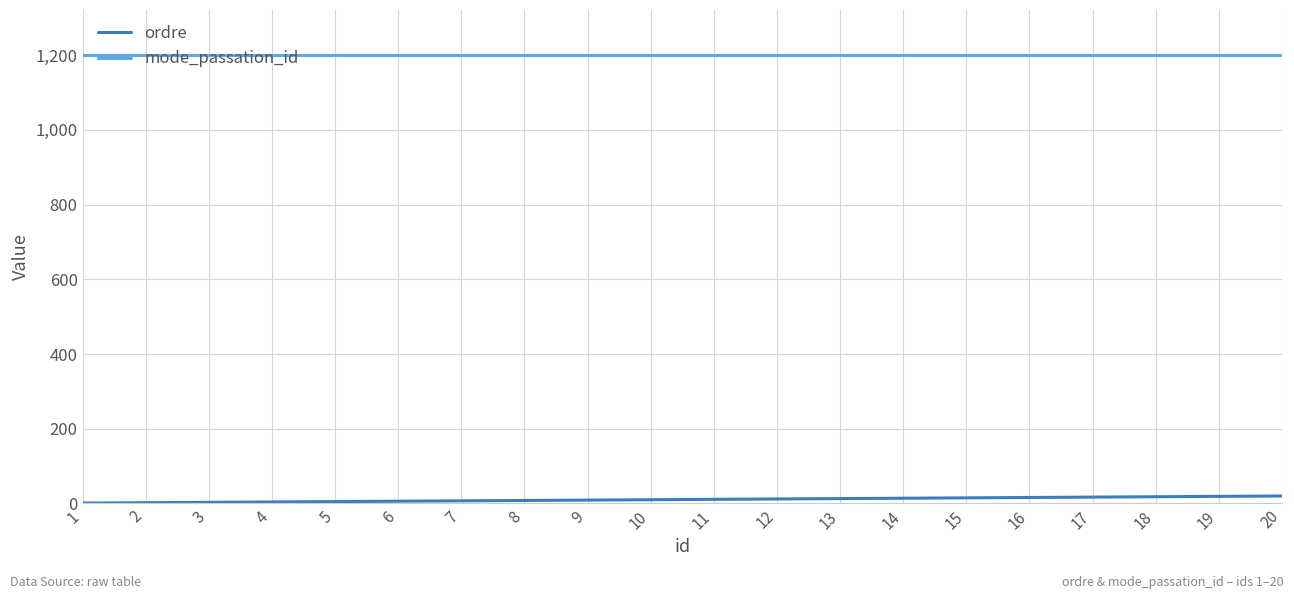

Rank the series by their average value, from lowest to highest.

ordre, mode_passation_id